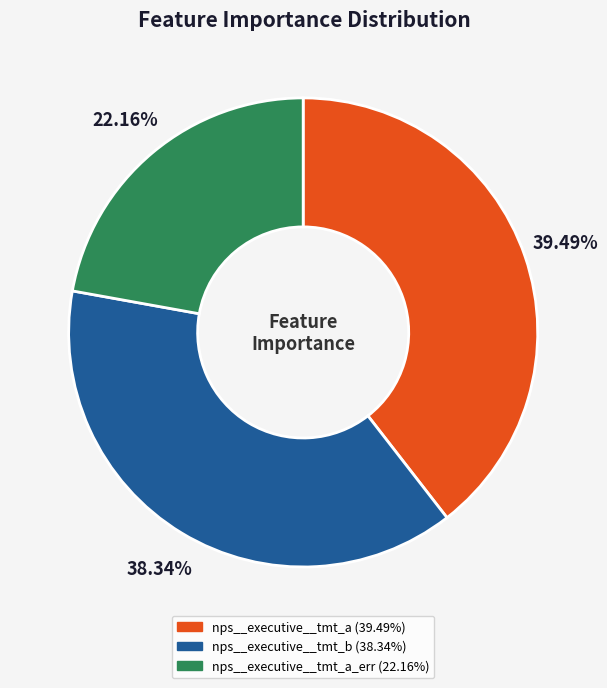

Count the number of slices in the pie.

3